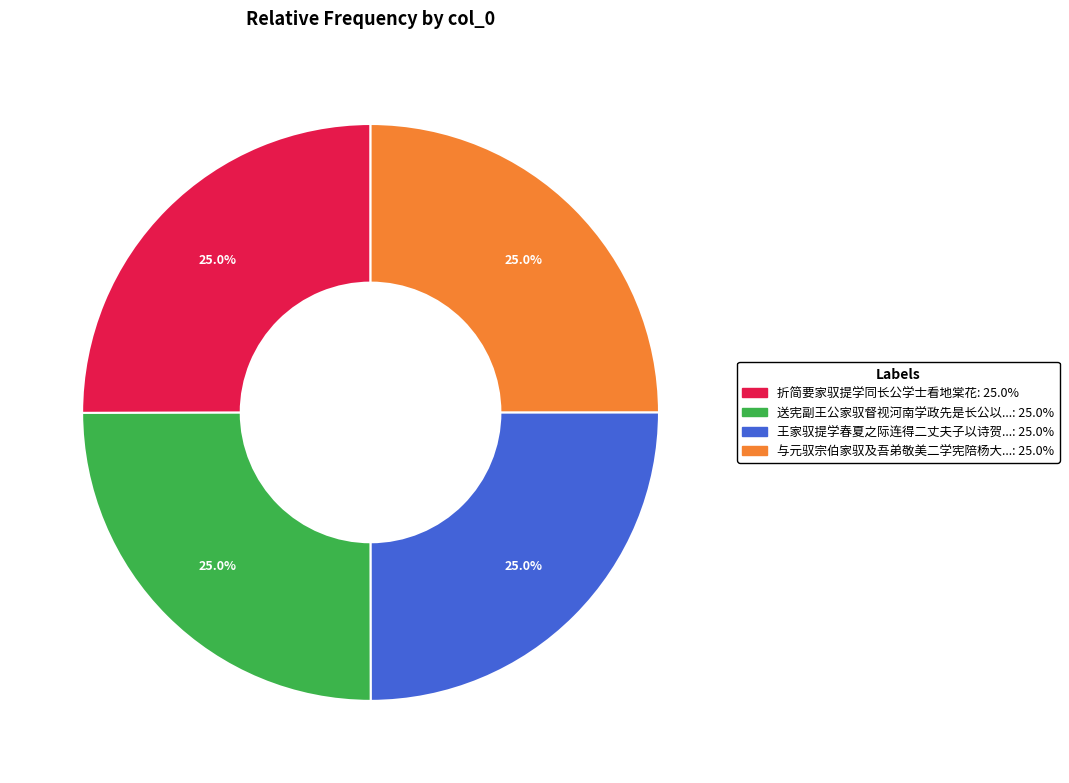

Is there any slice that represents more than half of the pie?

No